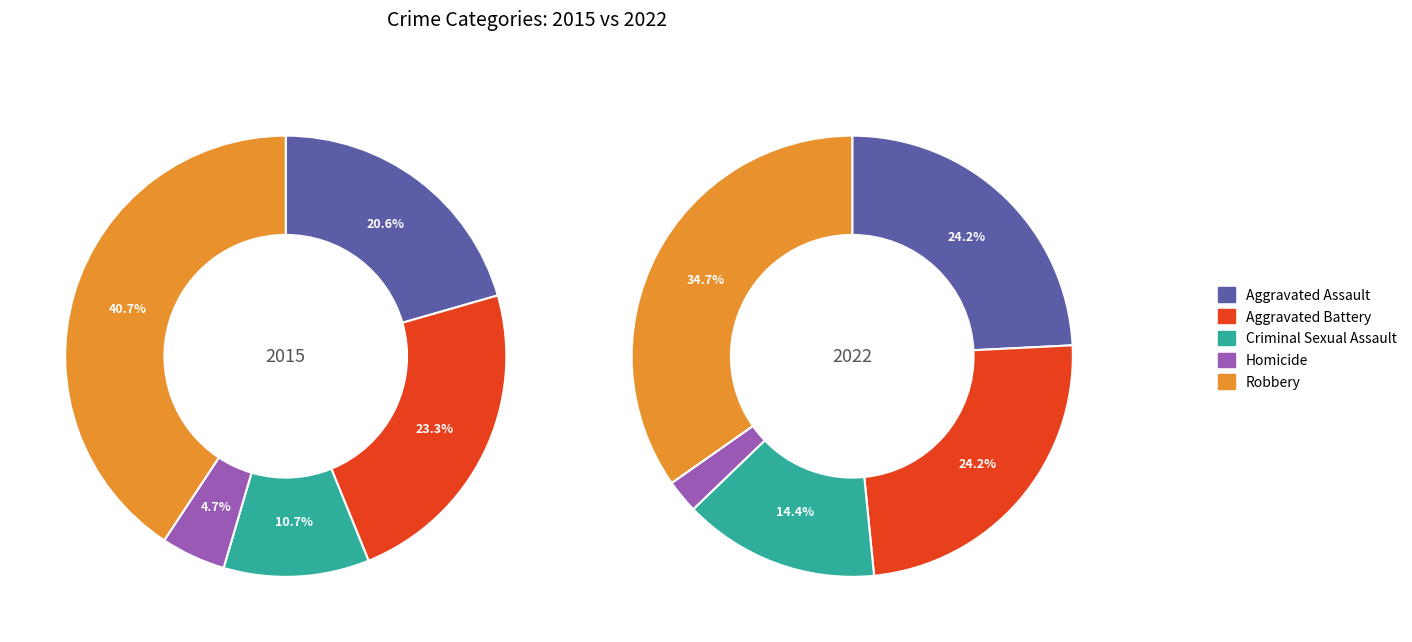

How many segments does this pie chart have?

5